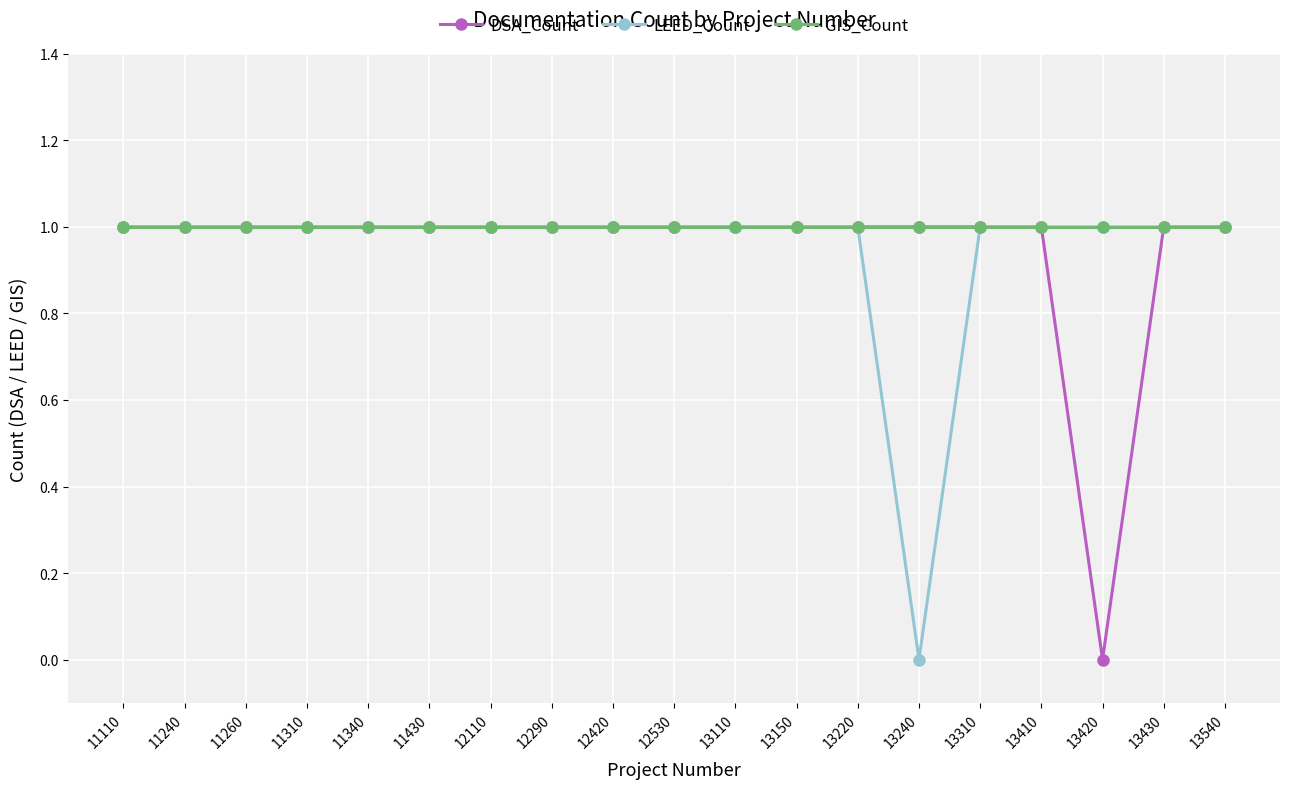

What is the highest value of the GIS_Count series?

1